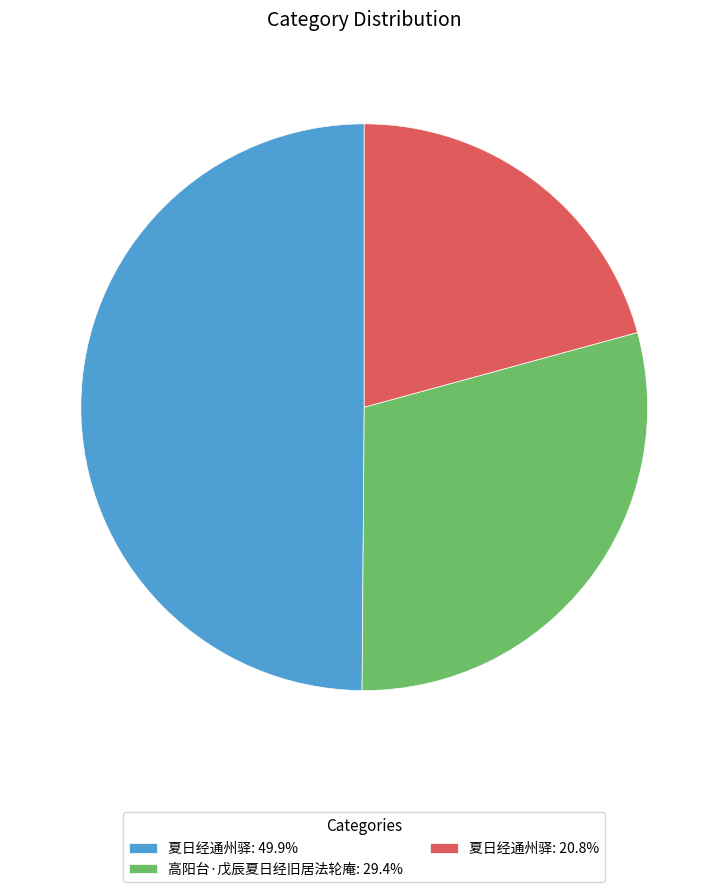

Do 夏日经通州驿: 49.9% and 夏日经通州驿: 20.8% together represent more than half of the pie?

Yes